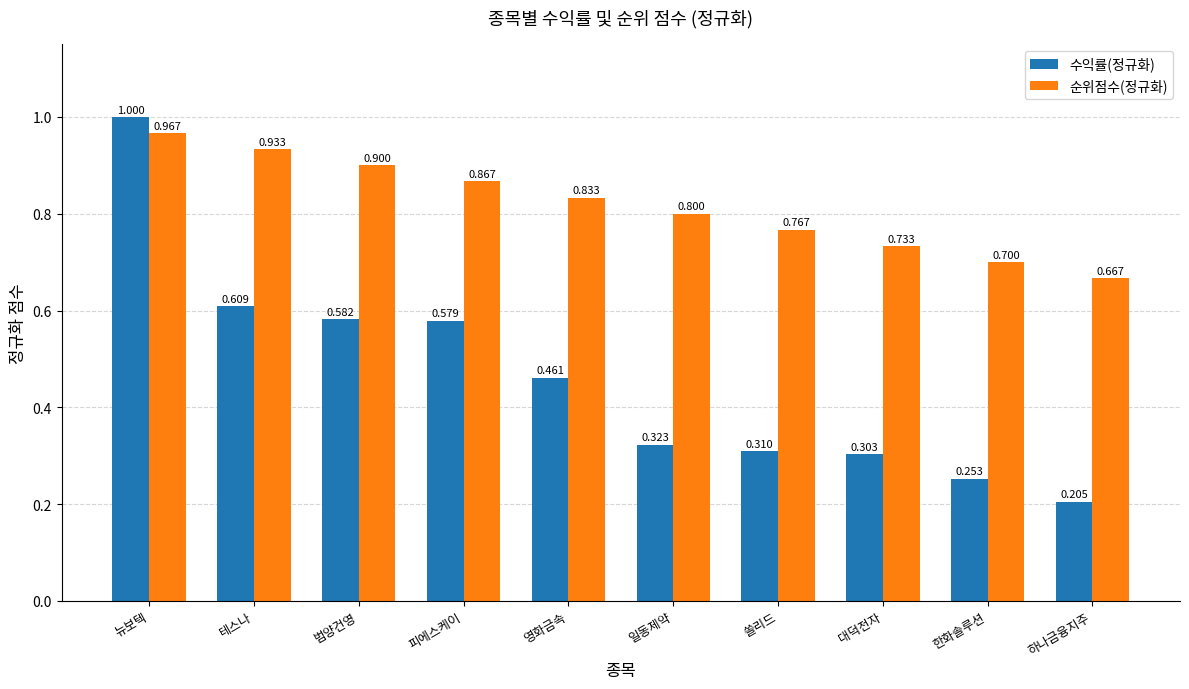

Which series has the widest spread of values?

수익률(정규화)